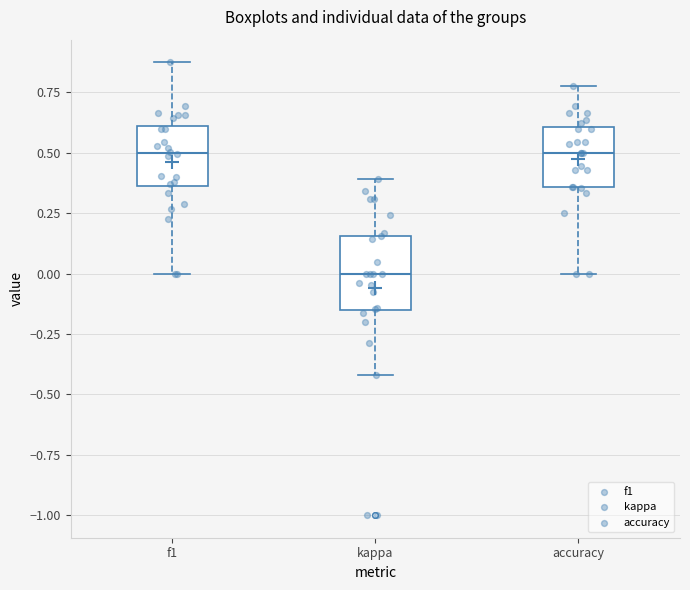

Which box's median line is the lowest?

kappa